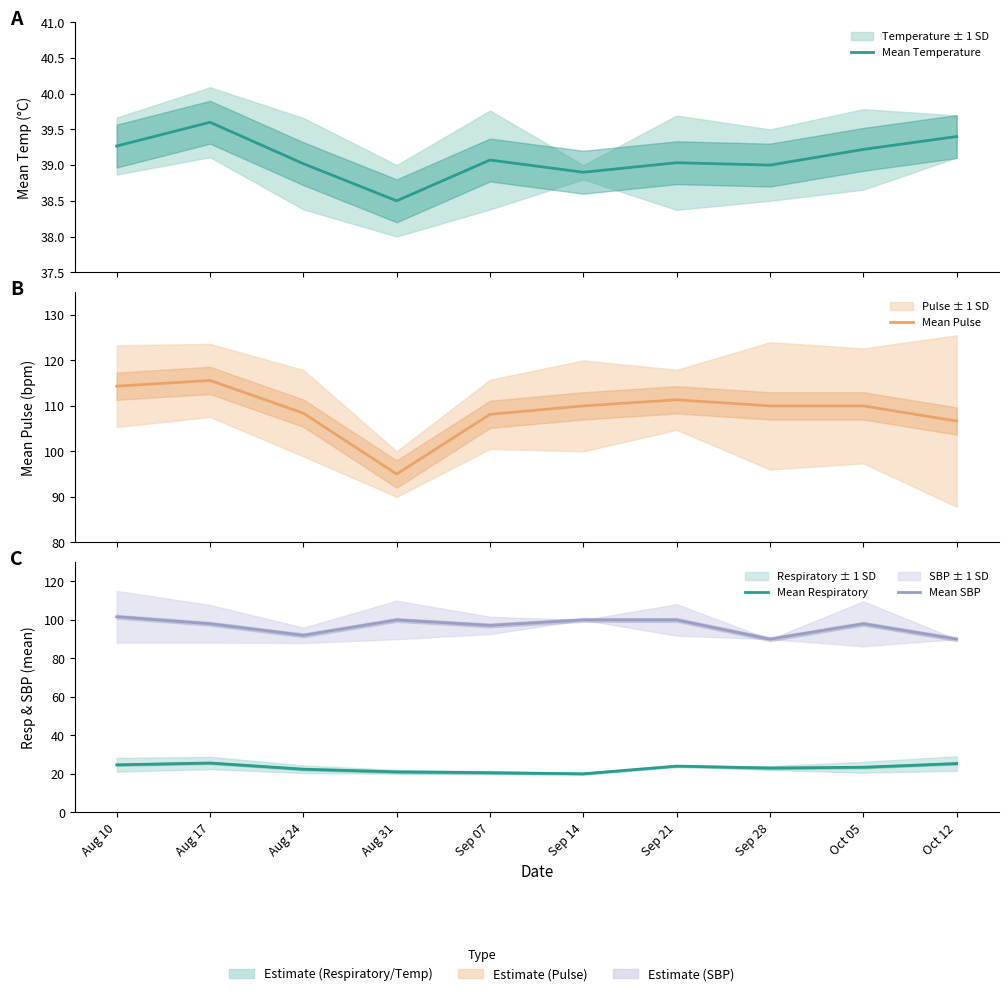

True or false: Mean Pulse has a value of 137.9 at Aug 31.

False